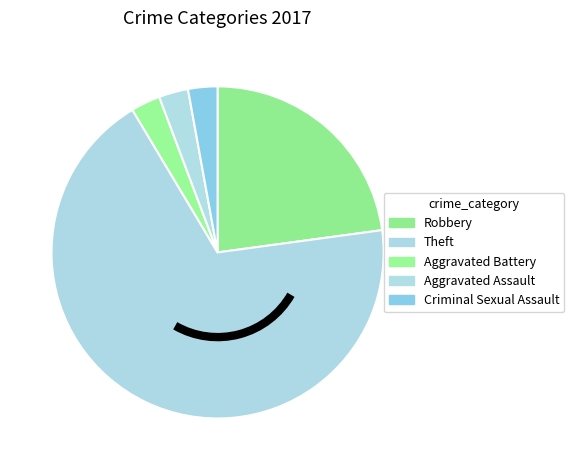

Combined, do Theft and Robbery account for over 50%?

Yes